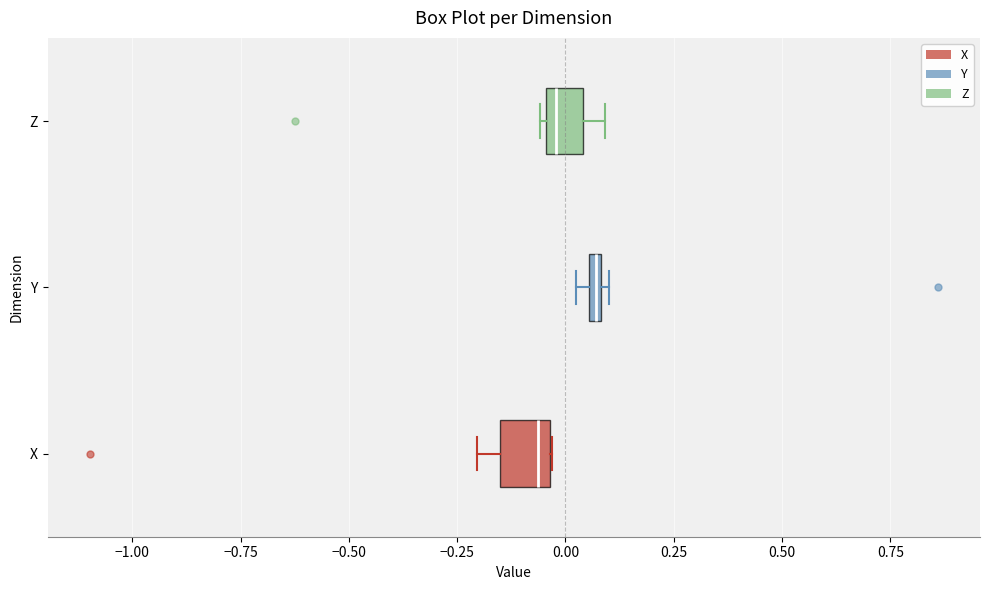

Where does the left whisker of the box for X end on the x-axis? The values are not printed on the chart, so give them approximately, as read against the axis.

-0.20